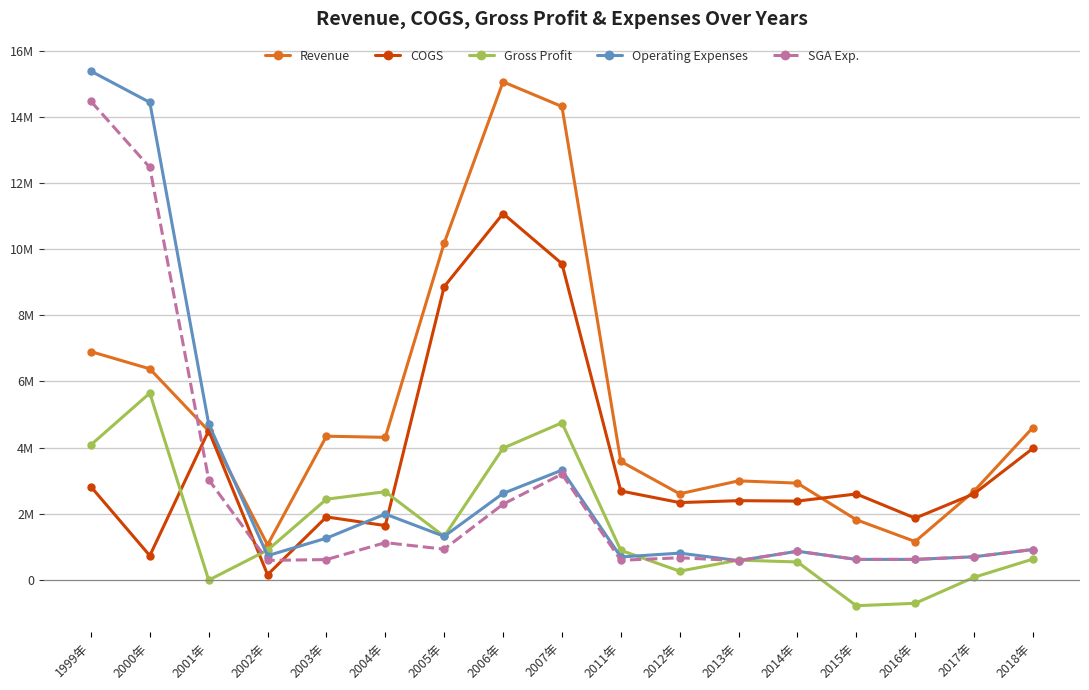

After their last crossing, which series has the higher values: Gross Profit or SGA Exp.?

SGA Exp.